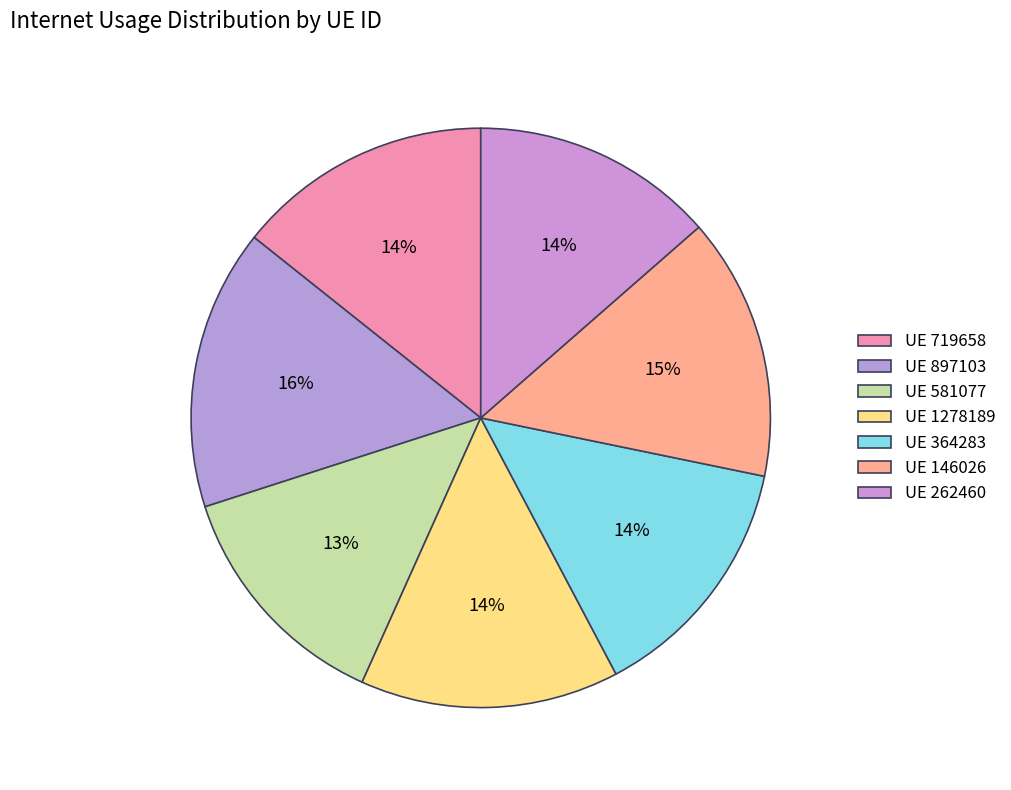

How many slices are in this pie chart?

7